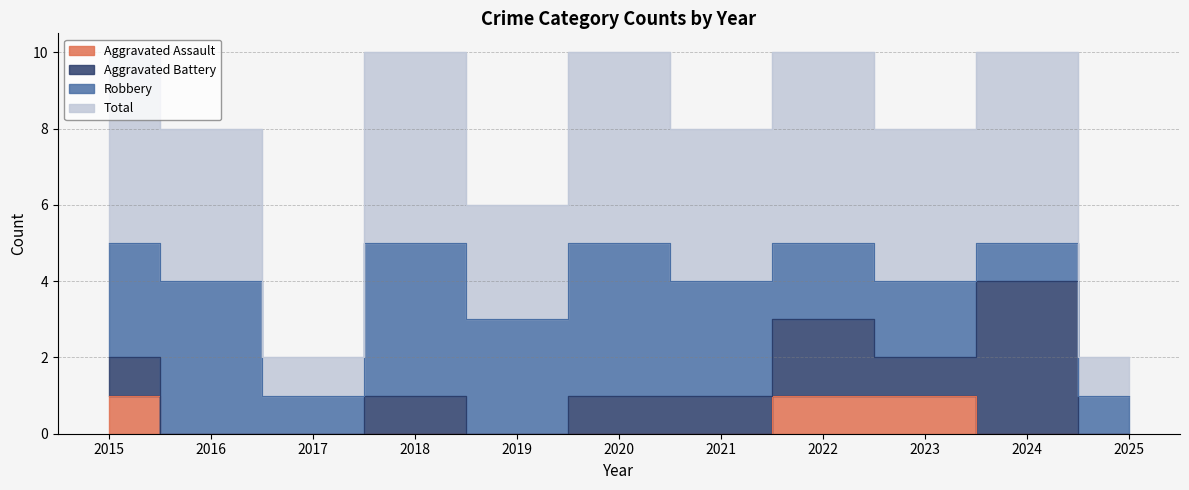

True or false: Aggravated Assault has more than 2 interior local peaks.

False